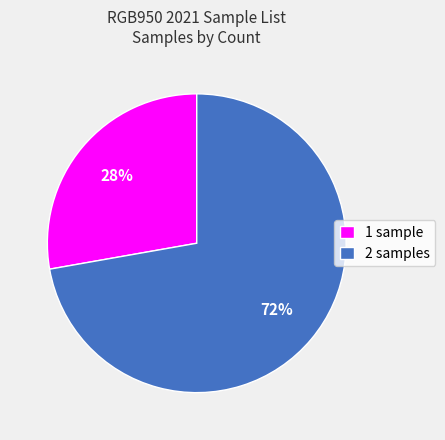

Rank the categories by value from lowest to highest.

1 sample, 2 samples